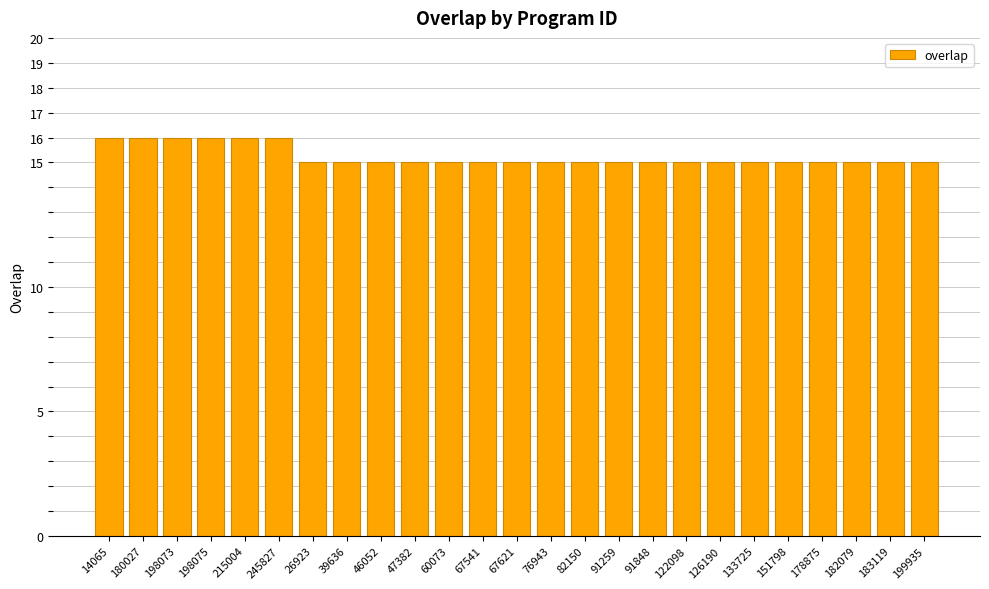

Reading right to left, what are all the values shown in this chart?

199935=15	183119=15	182079=15	178875=15	151798=15	133725=15	126190=15	122098=15	91848=15	91259=15	82150=15	76943=15	67621=15	67541=15	60073=15	47382=15	46052=15	39636=15	26923=15	245827=16	215004=16	198075=16	198073=16	180027=16	14065=16